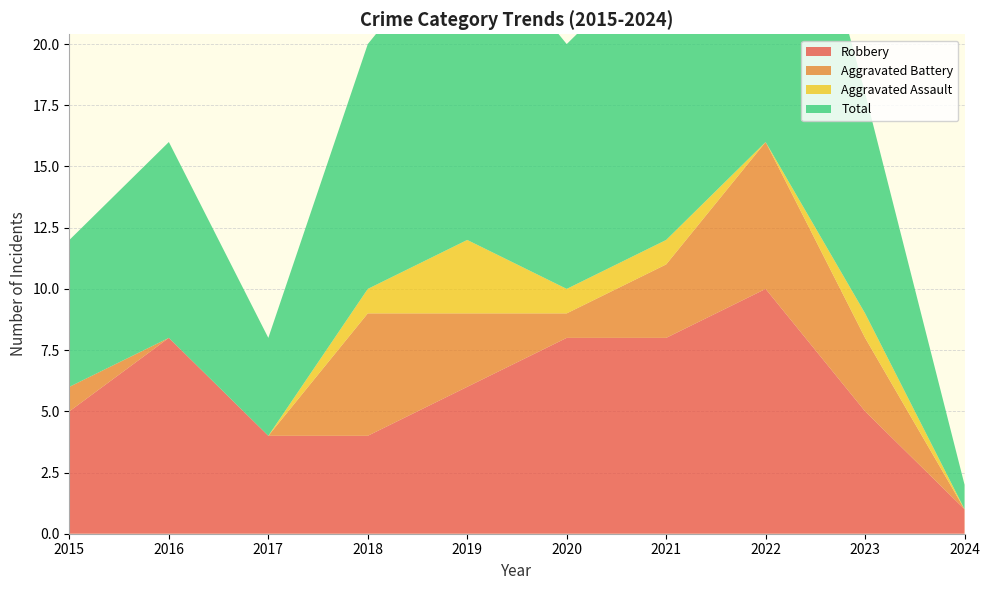

Reading left to right, extract all data points from this chart.

Robbery: 5	8	4	4	6	8	8	10	5	1
Aggravated Battery: 1	0	0	5	3	1	3	6	3	0
Aggravated Assault: 0	0	0	1	3	1	1	0	1	0
Total: 6	8	4	10	13	10	12	17	9	1